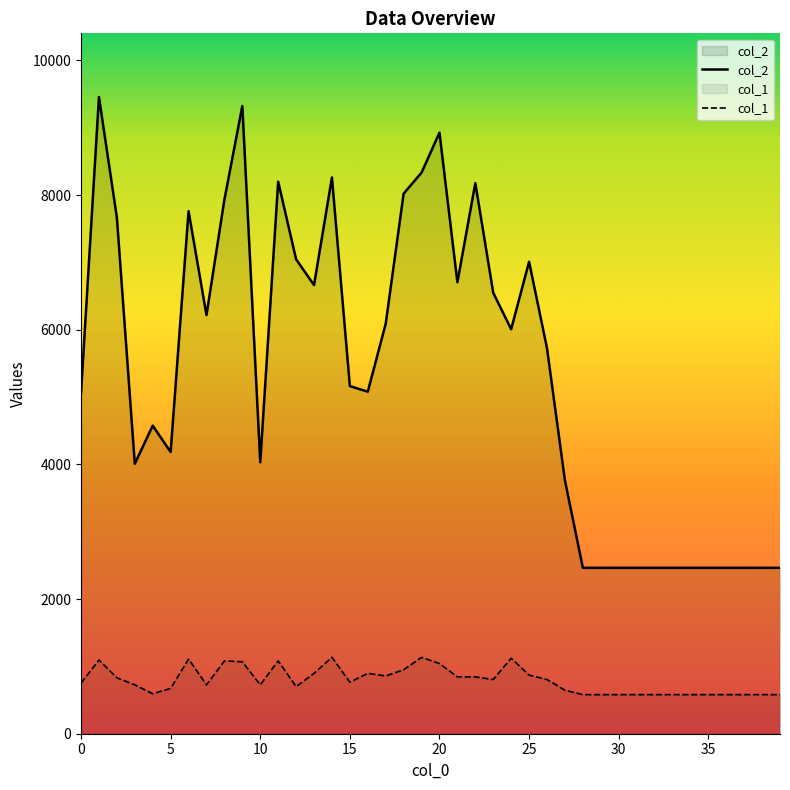

Rank the series at 10 from lowest to highest value.

col_1, col_2